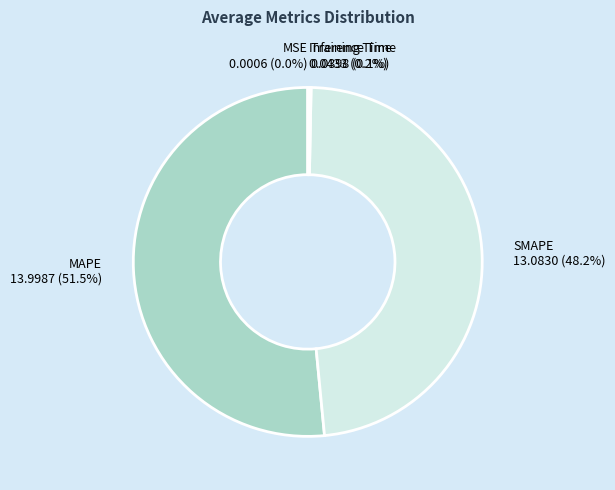

Is there any slice that represents more than half of the pie?

Yes